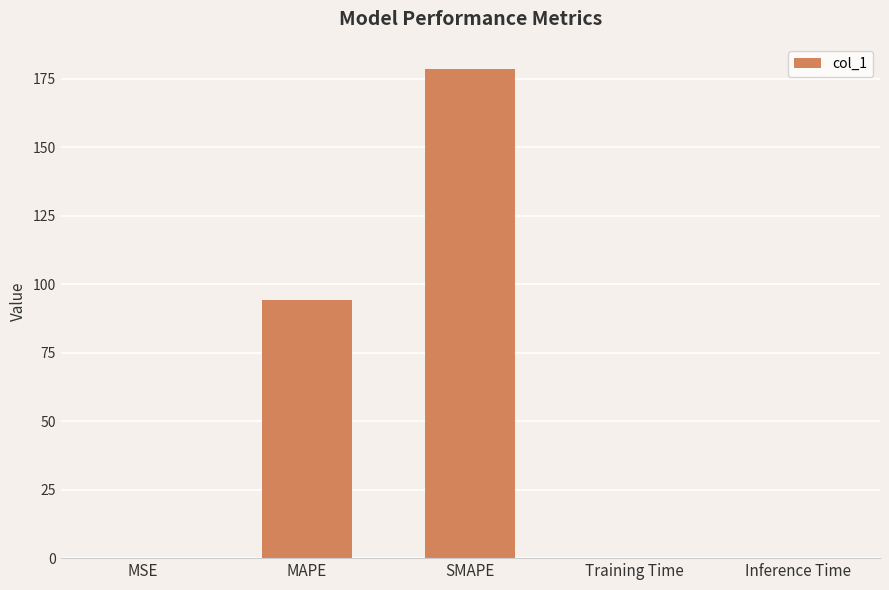

The value at SMAPE is 178.6. True or false?

True